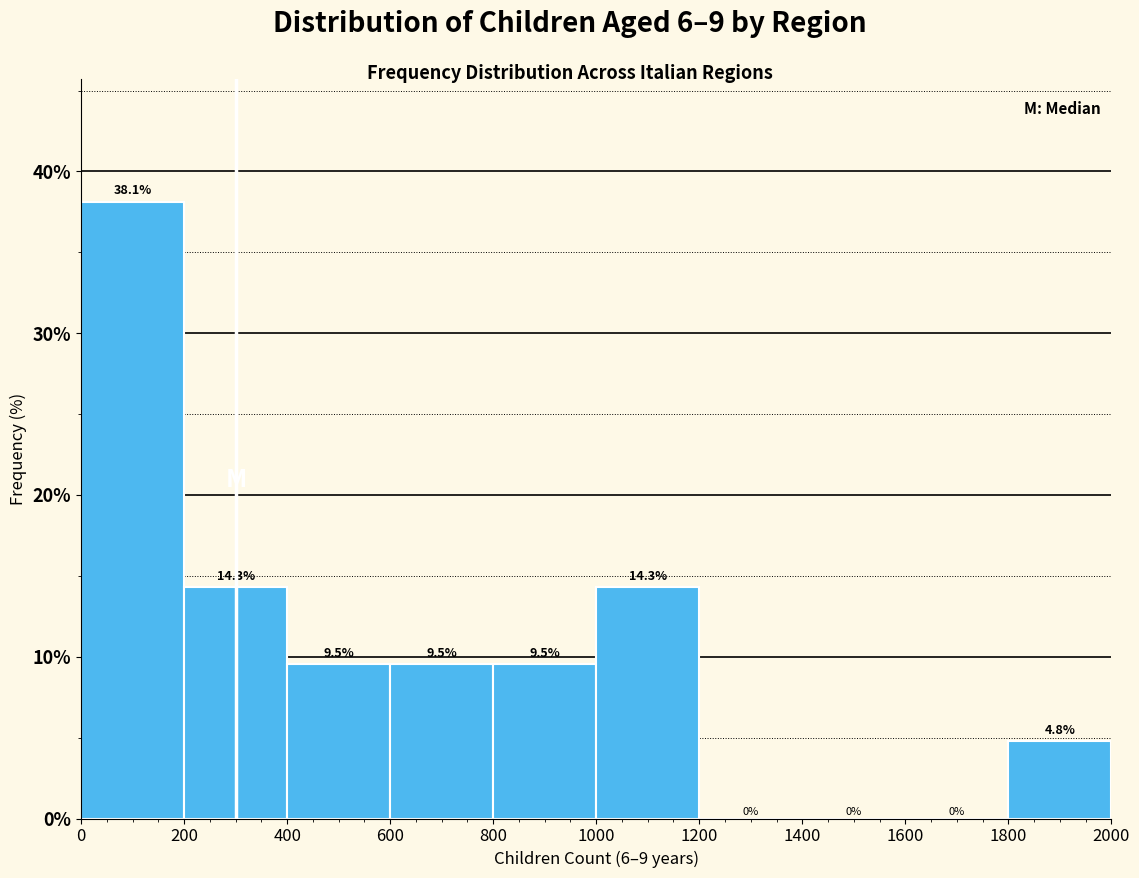

Reading left to right, transcribe this chart: for each bar, give the range it covers on the x-axis and its height.

0 to 200: 38.1
200 to 400: 14.3
400 to 600: 9.5
600 to 800: 9.5
800 to 1000: 9.5
1000 to 1200: 14.3
1200 to 1400: 0.0
1400 to 1600: 0.0
1600 to 1800: 0.0
1800 to 2000: 4.8